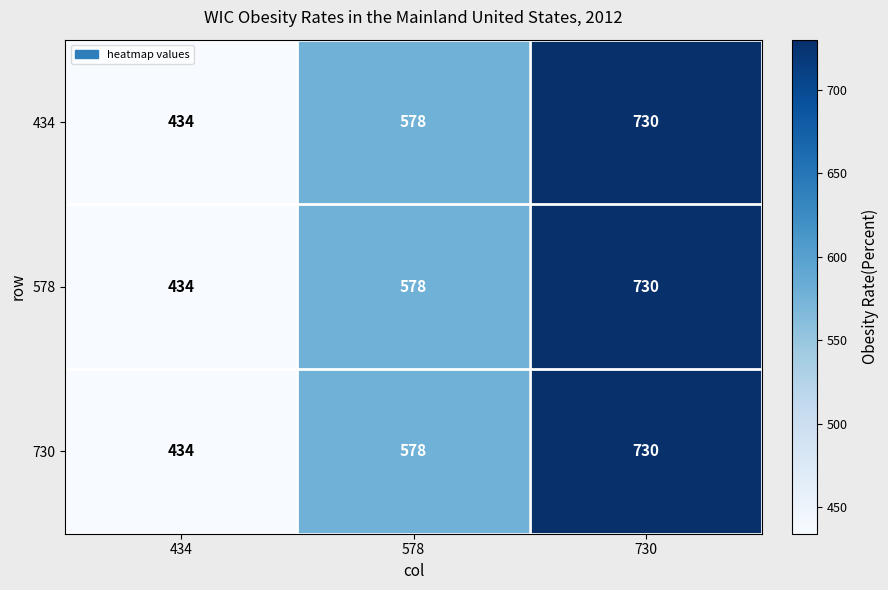

What is the total value across all series at 434?

1302